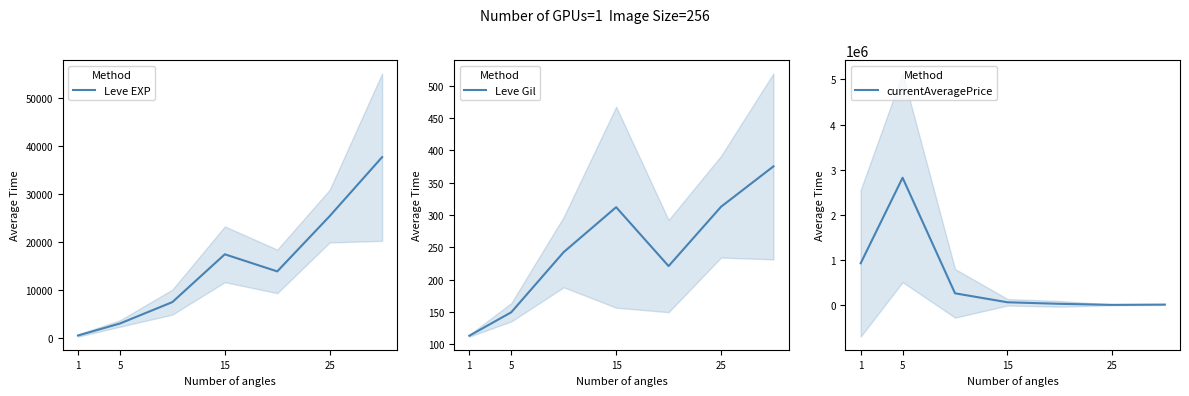

Is the value of currentAveragePrice at 25 greater than the value of Leve Gil at 25?

Yes